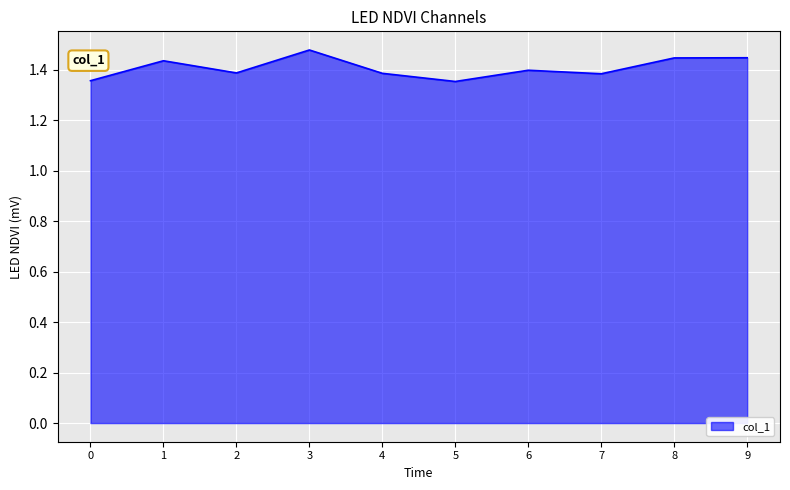

The value at 0 is 1.8. True or false?

False